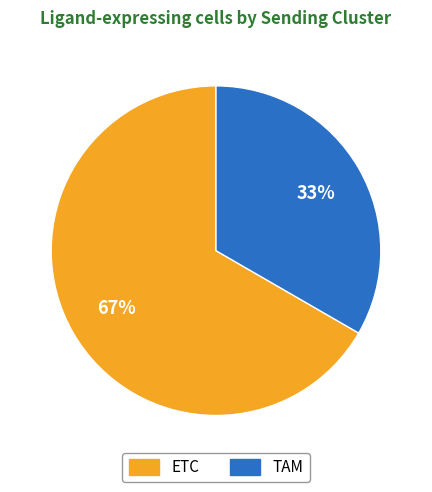

To the nearest percent, what percentage of the pie is ETC?

67%